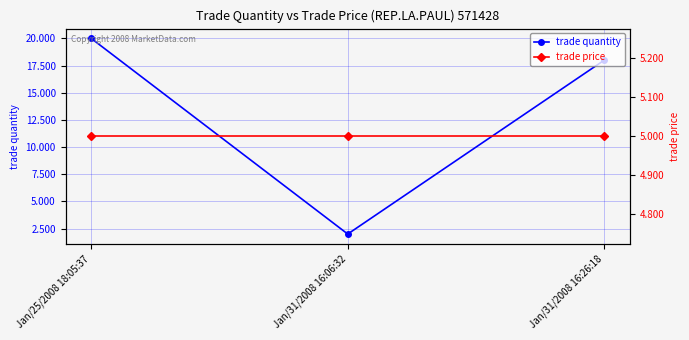

Read the trade price value at Jan/31/2008 16:06:32.

5